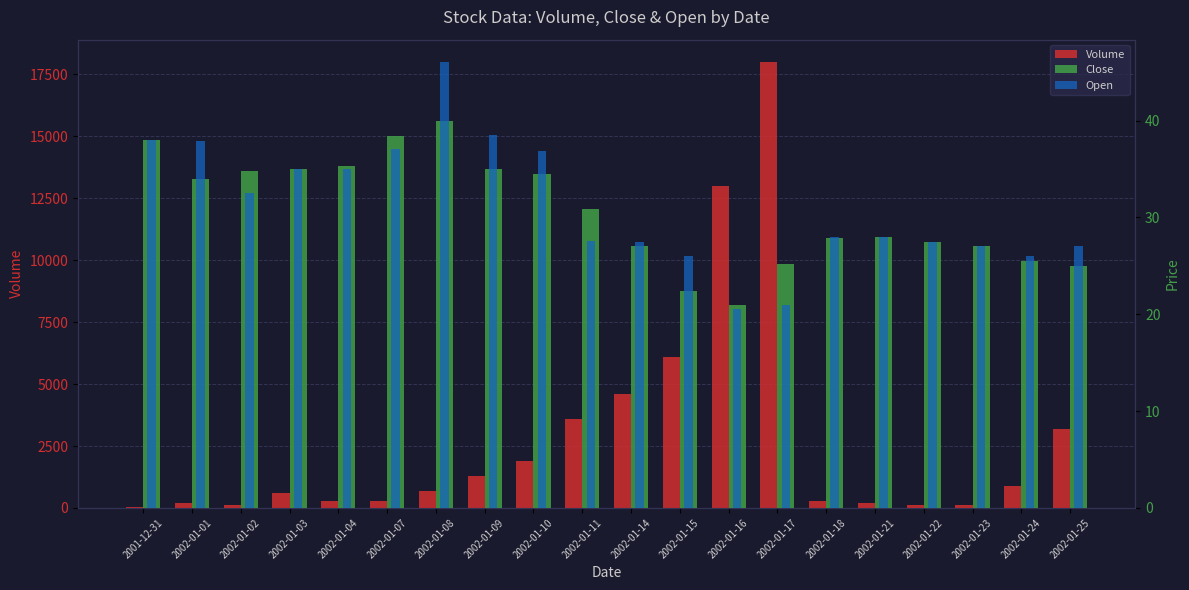

What is the total value across all series at 2002-01-07?

375.5